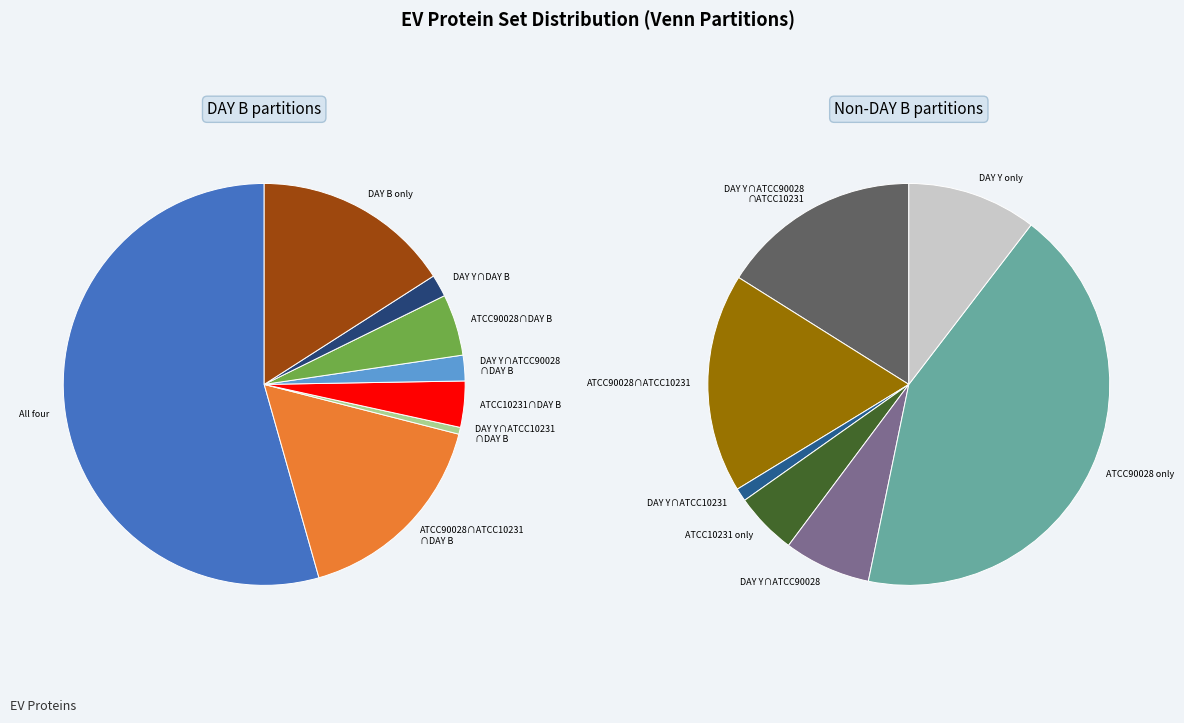

Does (ATCC10231)∖(DAY Y∪ATCC90028∪DAY B) account for over 50% of the chart?

No